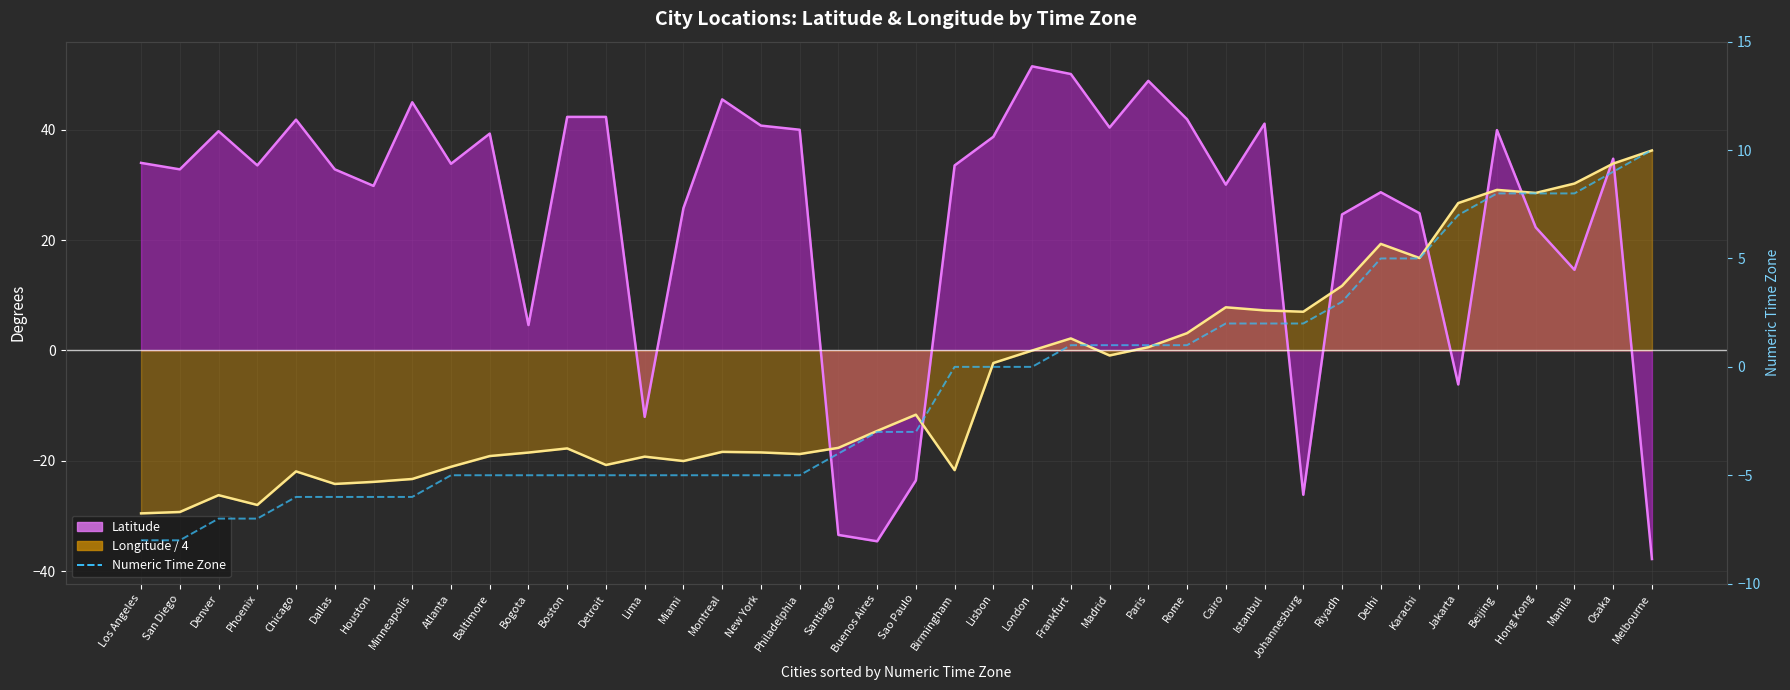

At which label is Time Zone closest to 1?

Frankfurt